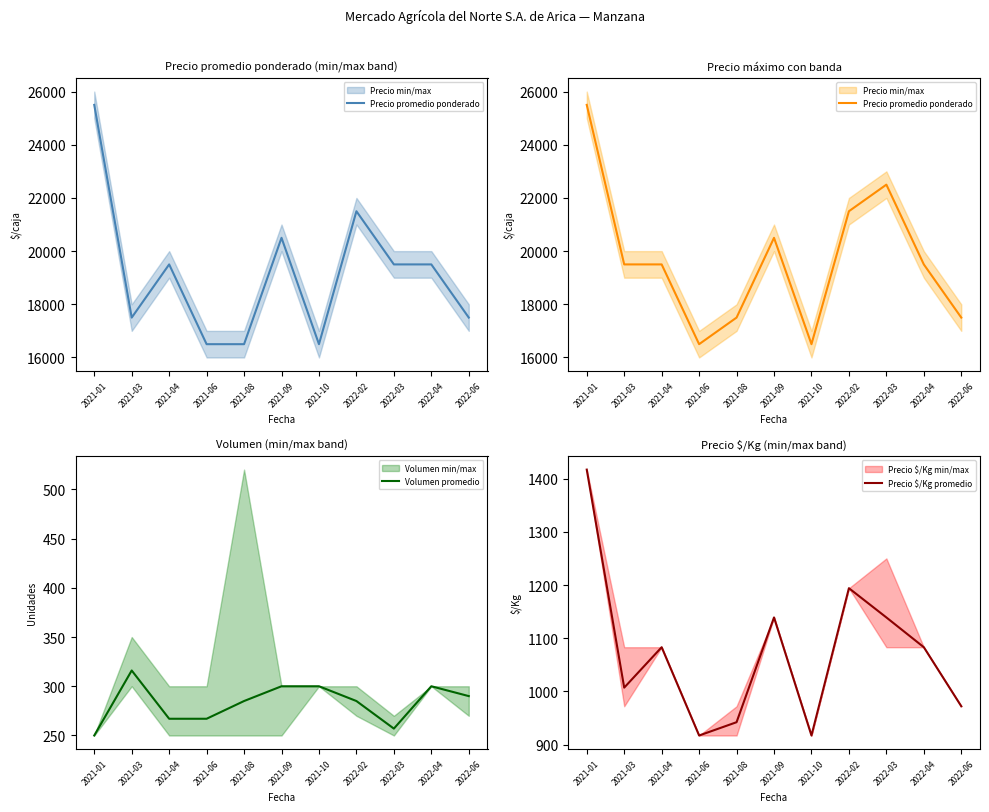

What are all the series names shown in the legend?

Precio promedio ponderado, Volumen promedio, Precio $/Kg promedio